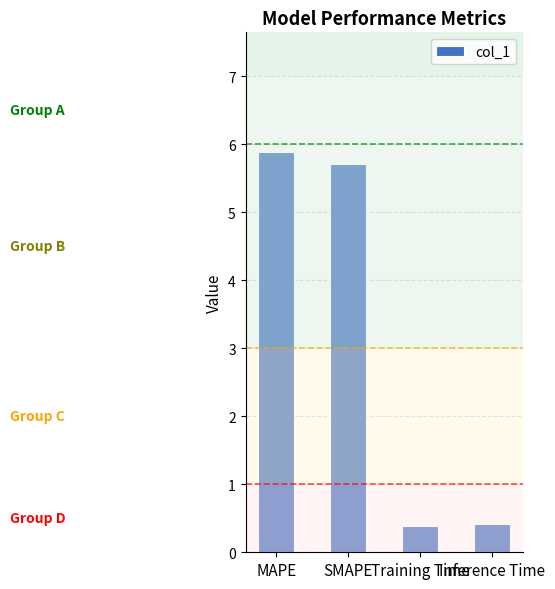

What is the average value?

3.1